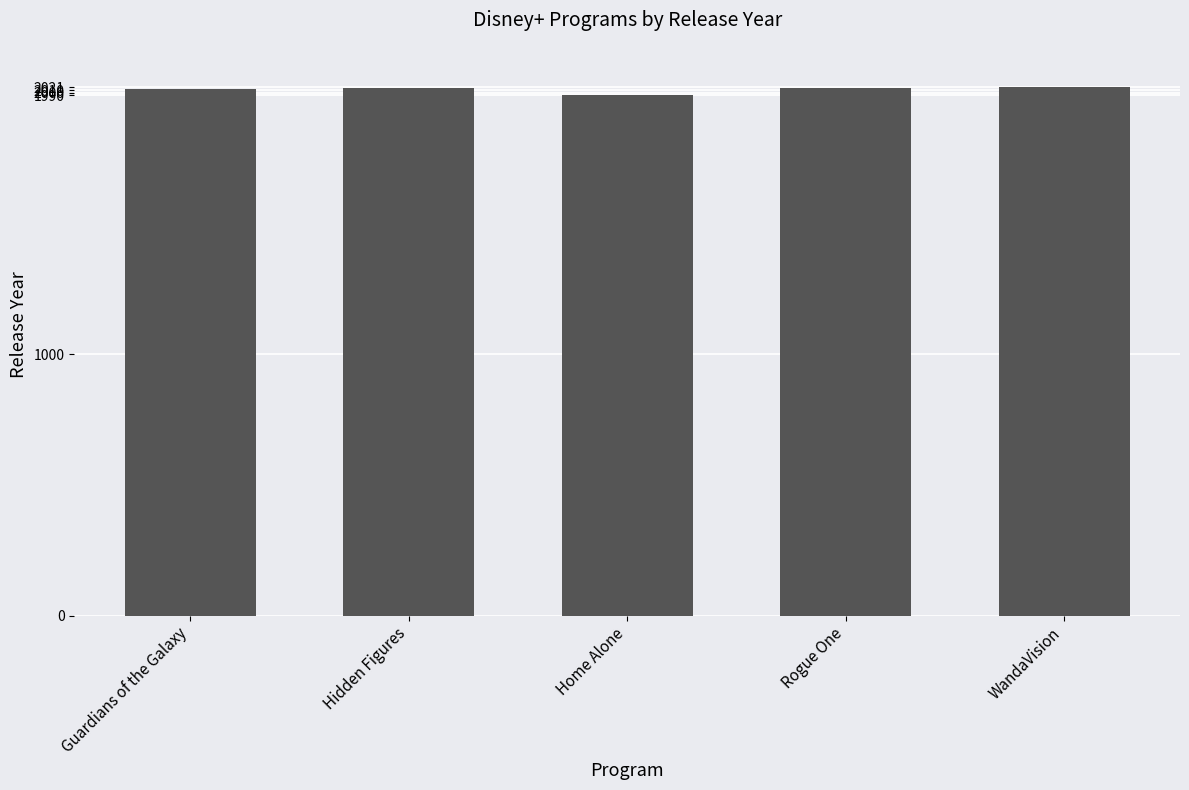

How many series are shown in this chart?

1